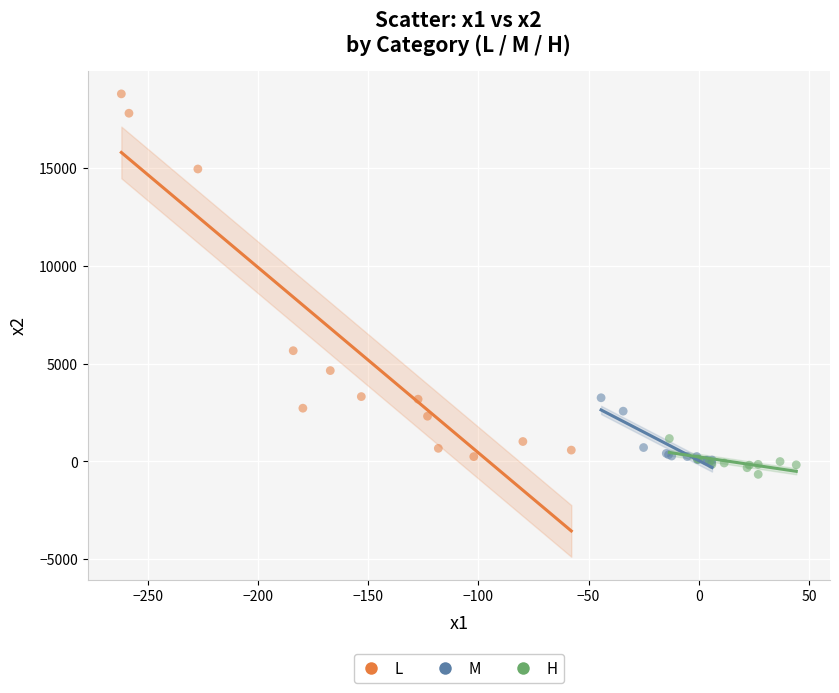

Which series reaches the maximum Y coordinate?

L